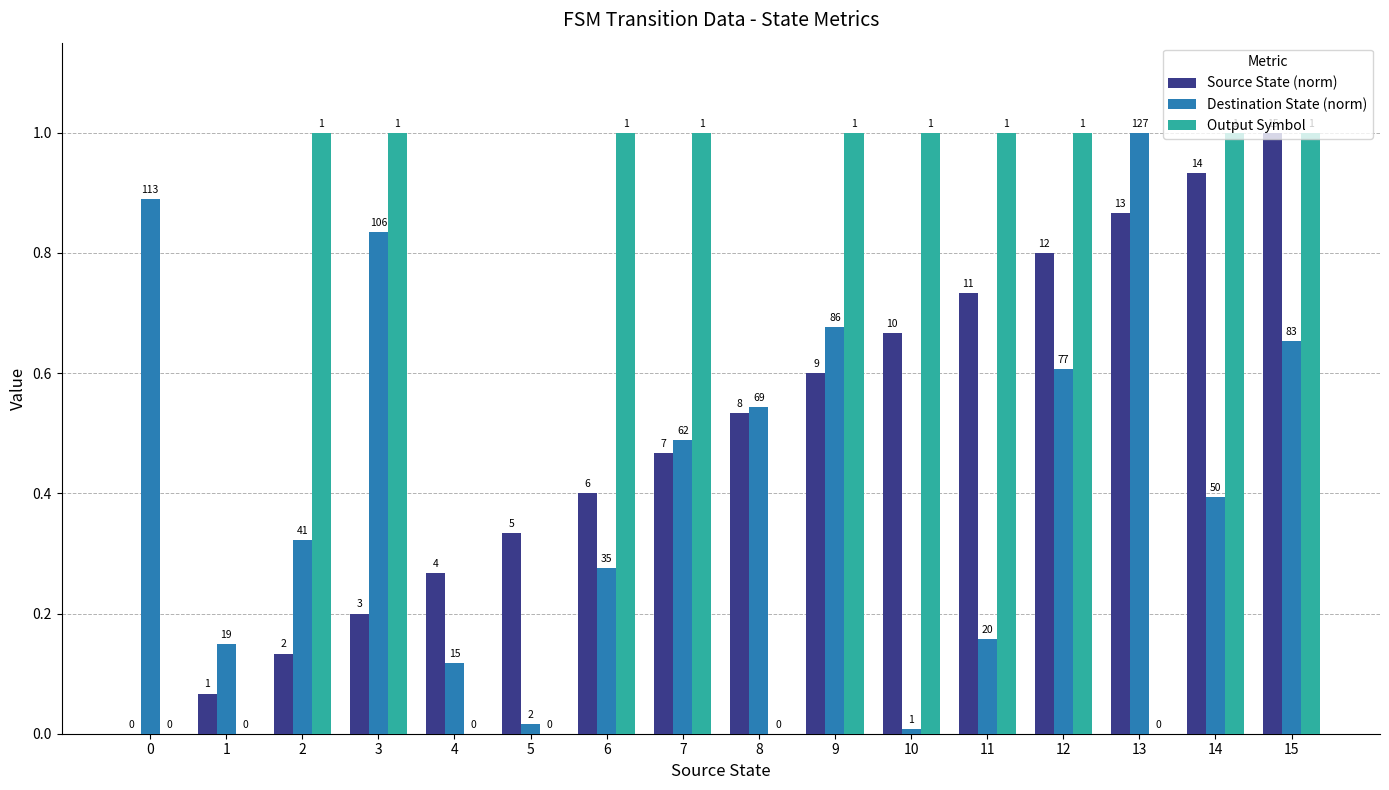

Rank the categories by Destination State (norm) value from highest to lowest.

13, 0, 3, 9, 15, 12, 8, 7, 14, 2, 6, 11, 1, 4, 5, 10